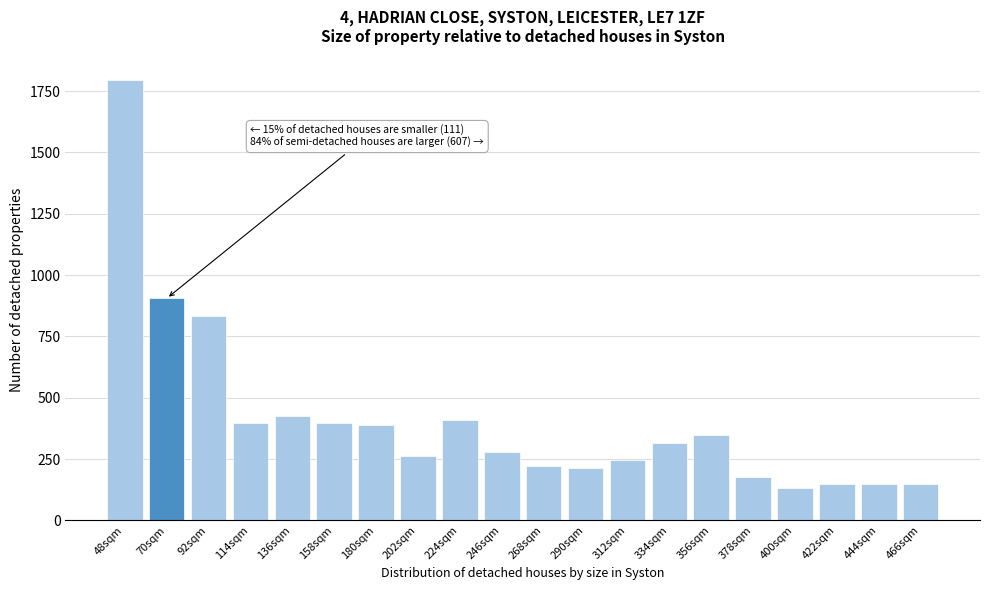

At which category does the chart reach its peak across all series?

48sqm